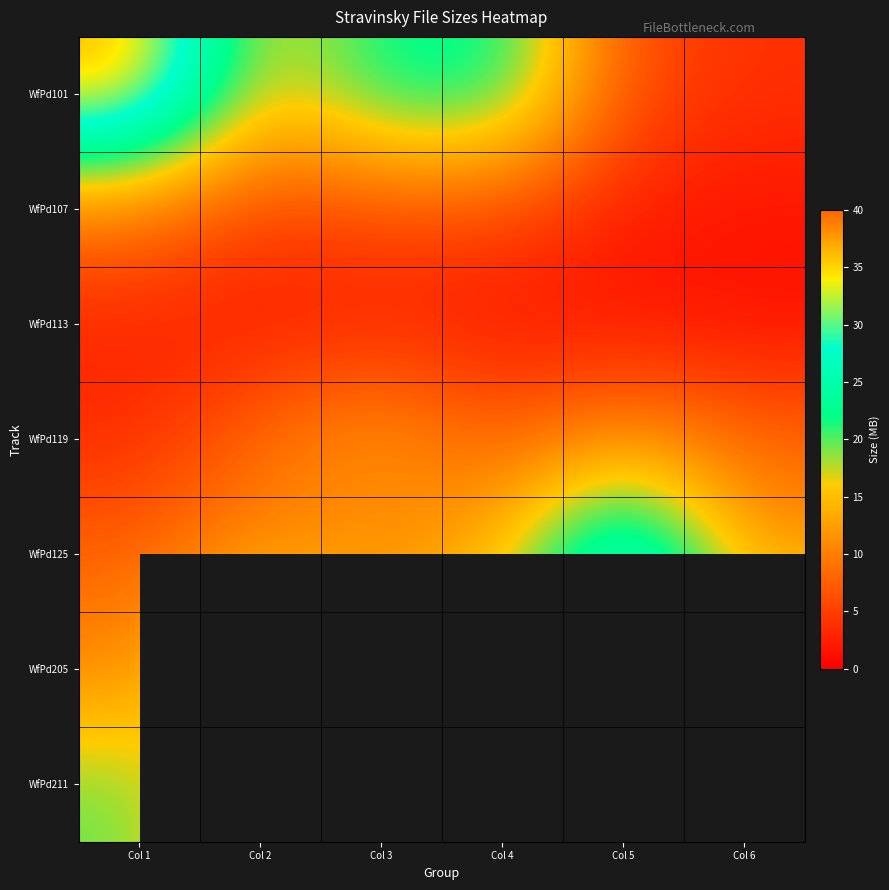

True or false: WfPd113 has a value of 1.8 at Col 1.

False